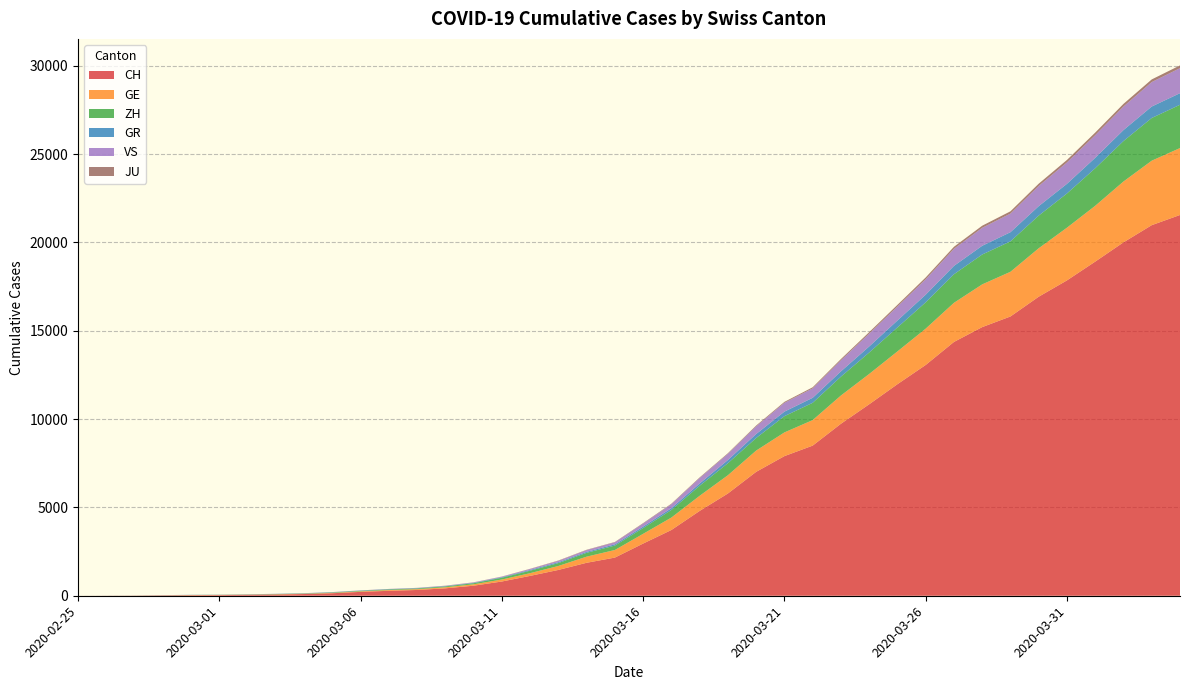

Reading left to right, transcribe all the data shown in this chart.

CH: 2020-02-25=0	2020-02-26=4	2020-02-27=8	2020-02-28=20	2020-02-29=30	2020-03-01=36	2020-03-02=50	2020-03-03=69	2020-03-04=97	2020-03-05=142	2020-03-06=219	2020-03-07=280	2020-03-08=327	2020-03-09=419	2020-03-10=569	2020-03-11=806	2020-03-12=1124	2020-03-13=1461	2020-03-14=1866	2020-03-15=2160	2020-03-16=2954	2020-03-17=3722	2020-03-18=4801	2020-03-19=5788	2020-03-20=7014	2020-03-21=7904	2020-03-22=8498	2020-03-23=9735	2020-03-24=10838	2020-03-25=11975	2020-03-26=13064	2020-03-27=14367	2020-03-28=15207	2020-03-29=15809	2020-03-30=16928	2020-03-31=17852	2020-04-01=18915	2020-04-02=20005	2020-04-03=20978	2020-04-04=21554
GE: 2020-02-25=0	2020-02-26=1	2020-02-27=1	2020-02-28=5	2020-02-29=9	2020-03-01=10	2020-03-02=11	2020-03-03=14	2020-03-04=16	2020-03-05=20	2020-03-06=30	2020-03-07=43	2020-03-08=45	2020-03-09=60	2020-03-10=79	2020-03-11=113	2020-03-12=154	2020-03-13=225	2020-03-14=347	2020-03-15=430	2020-03-16=551	2020-03-17=705	2020-03-18=857	2020-03-19=1035	2020-03-20=1204	2020-03-21=1342	2020-03-22=1445	2020-03-23=1600	2020-03-24=1717	2020-03-25=1856	2020-03-26=2057	2020-03-27=2215	2020-03-28=2419	2020-03-29=2530	2020-03-30=2743	2020-03-31=2984	2020-04-01=3160	2020-04-02=3445	2020-04-03=3650	2020-04-04=3788
ZH: 2020-02-25=0	2020-02-26=0	2020-02-27=2	2020-02-28=2	2020-02-29=6	2020-03-01=7	2020-03-02=10	2020-03-03=13	2020-03-04=15	2020-03-05=23	2020-03-06=29	2020-03-07=34	2020-03-08=40	2020-03-09=49	2020-03-10=62	2020-03-11=101	2020-03-12=140	2020-03-13=163	2020-03-14=218	2020-03-15=250	2020-03-16=326	2020-03-17=429	2020-03-18=568	2020-03-19=679	2020-03-20=711	2020-03-21=919	2020-03-22=978	2020-03-23=1067	2020-03-24=1213	2020-03-25=1357	2020-03-26=1489	2020-03-27=1616	2020-03-28=1690	2020-03-29=1722	2020-03-30=1848	2020-03-31=1936	2020-04-01=2125	2020-04-02=2289	2020-04-03=2417	2020-04-04=2450
GR: 2020-02-25=0	2020-02-26=2	2020-02-27=2	2020-02-28=6	2020-02-29=6	2020-03-01=6	2020-03-02=9	2020-03-03=9	2020-03-04=12	2020-03-05=14	2020-03-06=16	2020-03-07=17	2020-03-08=18	2020-03-09=18	2020-03-10=22	2020-03-11=31	2020-03-12=43	2020-03-13=53	2020-03-14=56	2020-03-15=71	2020-03-16=84	2020-03-17=101	2020-03-18=128	2020-03-19=182	2020-03-20=226	2020-03-21=258	2020-03-22=284	2020-03-23=300	2020-03-24=343	2020-03-25=393	2020-03-26=433	2020-03-27=474	2020-03-28=495	2020-03-29=519	2020-03-30=535	2020-03-31=547	2020-04-01=592	2020-04-02=622	2020-04-03=649	2020-04-04=657
VS: 2020-02-25=0	2020-02-26=0	2020-02-27=0	2020-02-28=1	2020-02-29=1	2020-03-01=2	2020-03-02=3	2020-03-03=3	2020-03-04=4	2020-03-05=5	2020-03-06=6	2020-03-07=7	2020-03-08=12	2020-03-09=17	2020-03-10=22	2020-03-11=30	2020-03-12=53	2020-03-13=76	2020-03-14=98	2020-03-15=115	2020-03-16=172	2020-03-17=225	2020-03-18=312	2020-03-19=349	2020-03-20=436	2020-03-21=498	2020-03-22=535	2020-03-23=628	2020-03-24=728	2020-03-25=793	2020-03-26=874	2020-03-27=968	2020-03-28=1017	2020-03-29=1055	2020-03-30=1144	2020-03-31=1211	2020-04-01=1282	2020-04-02=1334	2020-04-03=1385	2020-04-04=1418
JU: 2020-02-25=0	2020-02-26=0	2020-02-27=1	2020-02-28=1	2020-02-29=1	2020-03-01=1	2020-03-02=1	2020-03-03=2	2020-03-04=2	2020-03-05=4	2020-03-06=4	2020-03-07=5	2020-03-08=5	2020-03-09=7	2020-03-10=7	2020-03-11=7	2020-03-12=12	2020-03-13=17	2020-03-14=18	2020-03-15=19	2020-03-16=25	2020-03-17=29	2020-03-18=32	2020-03-19=36	2020-03-20=44	2020-03-21=54	2020-03-22=61	2020-03-23=69	2020-03-24=82	2020-03-25=92	2020-03-26=100	2020-03-27=114	2020-03-28=119	2020-03-29=127	2020-03-30=128	2020-03-31=140	2020-04-01=145	2020-04-02=149	2020-04-03=149	2020-04-04=154